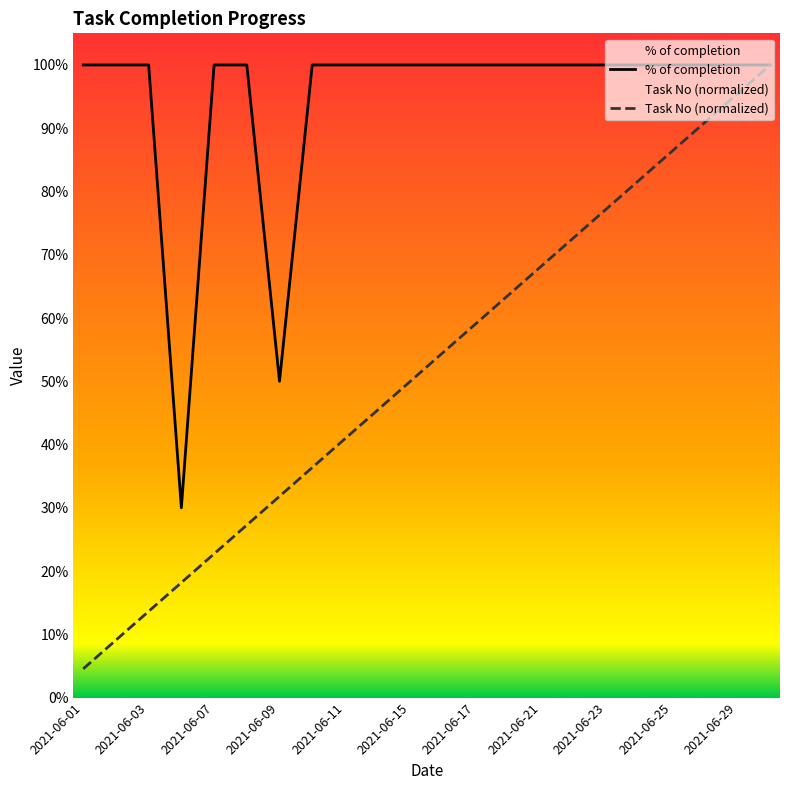

Is this an area chart (filled region under the line)?

No